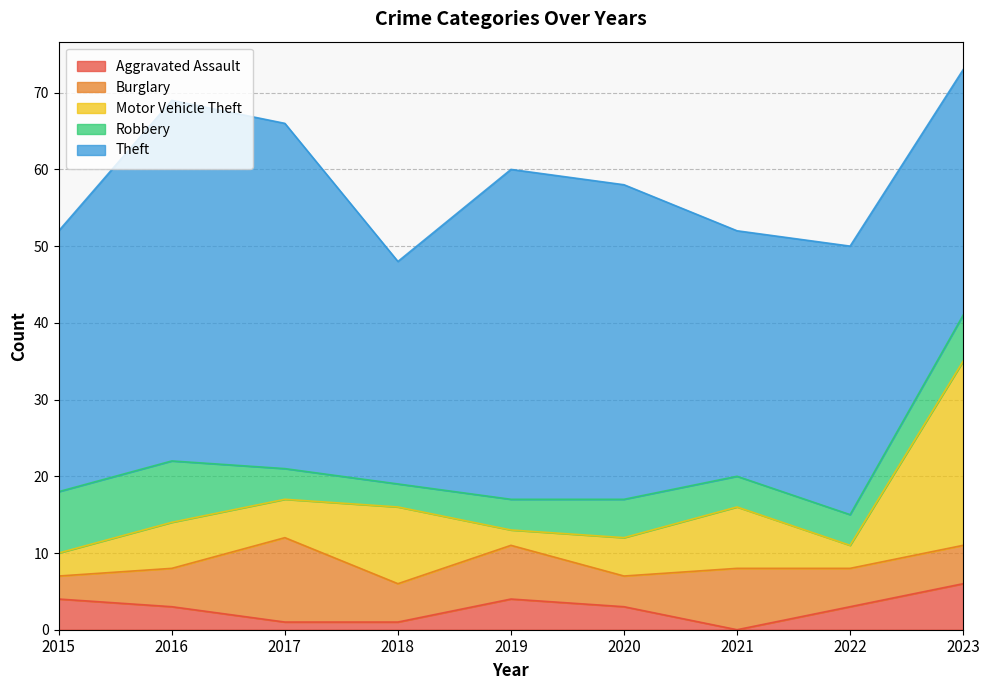

What is the total value across all series at 2020?

58